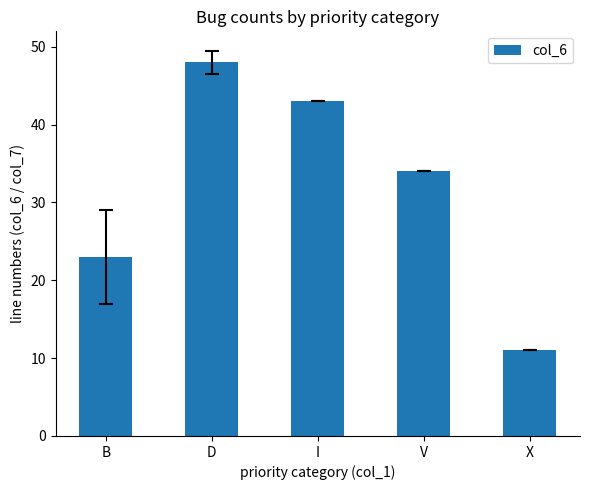

Reading left to right, list all the values displayed in this chart.

23	48	43	34	11